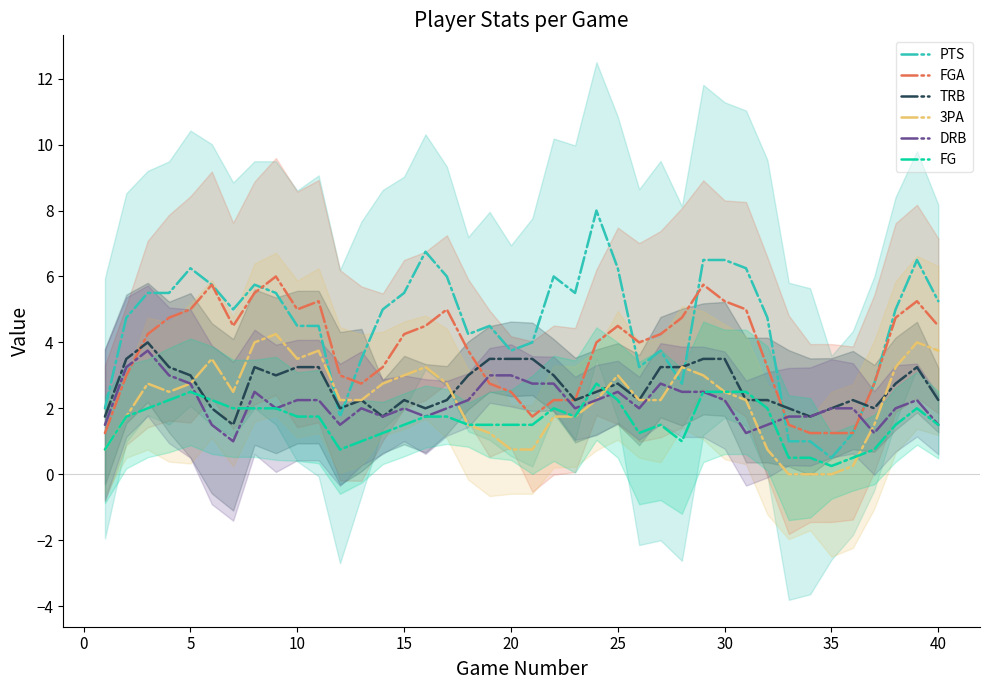

Is the value of FG at 30 greater than the value of PTS at 25?

No